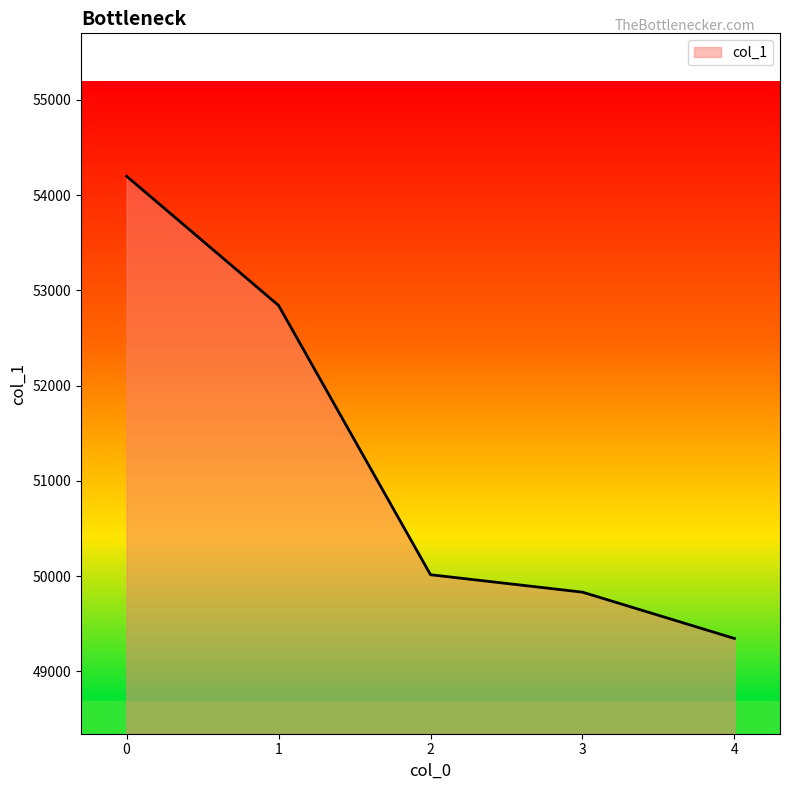

True or false: there are more than 2 points higher than both neighbors.

False